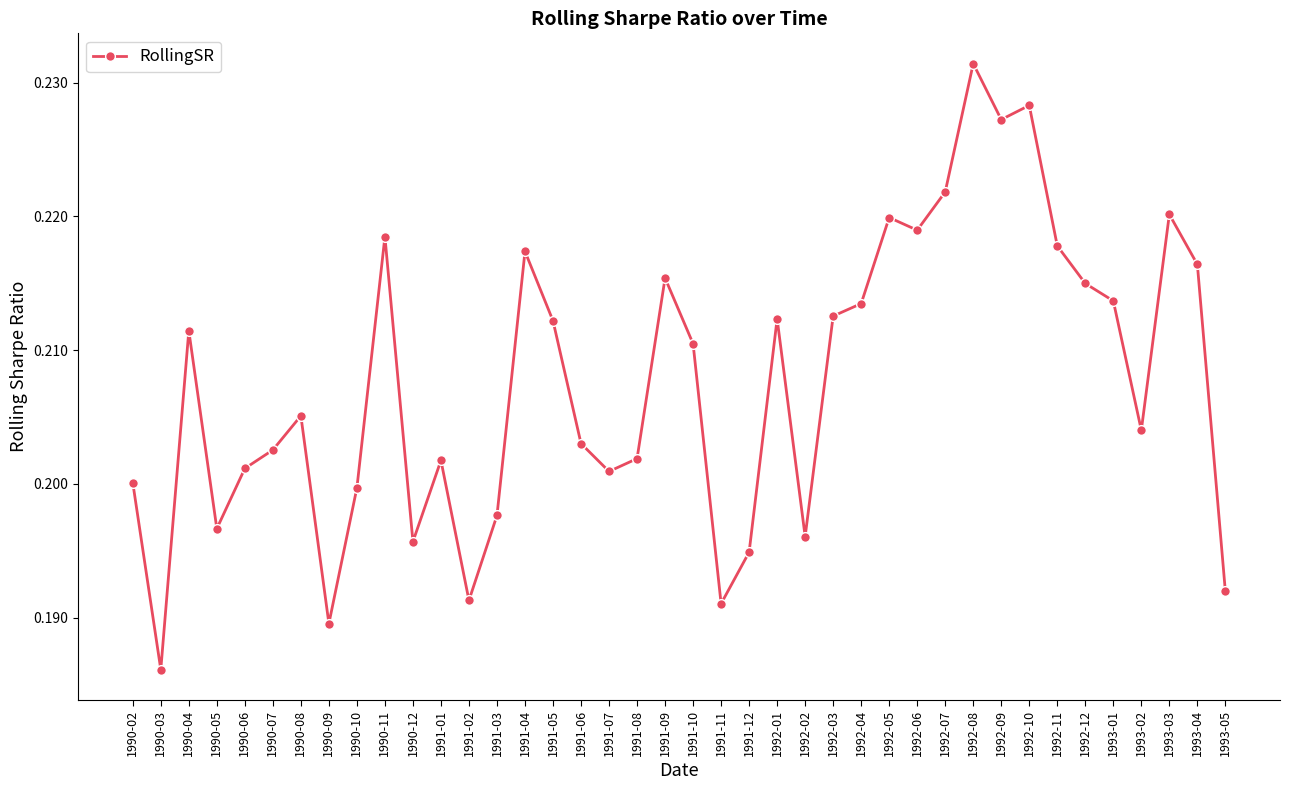

At which label is the value closest to 0?

1990-03